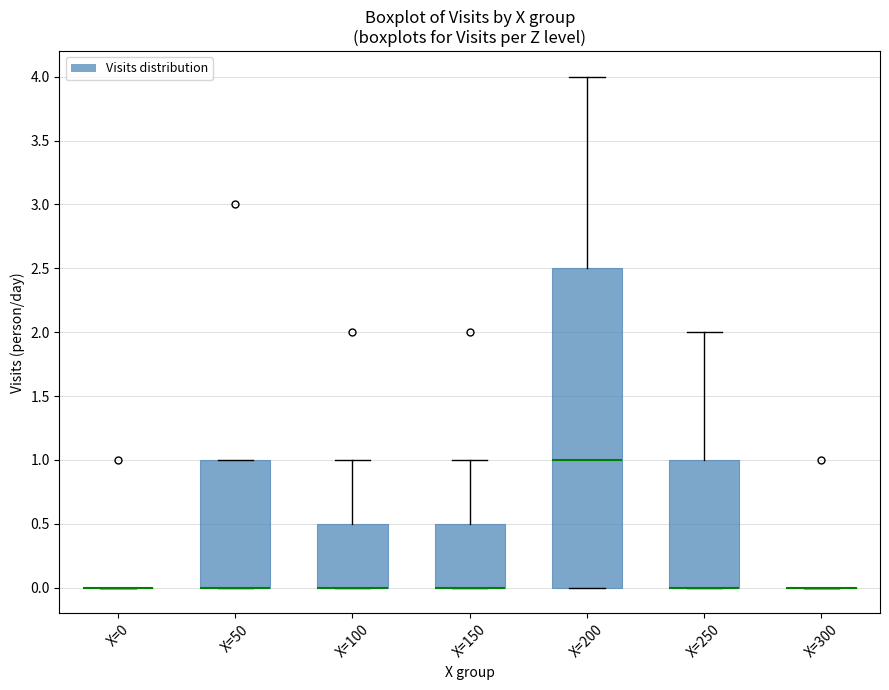

Which box is the tallest, from its lower edge to its upper edge?

X=200